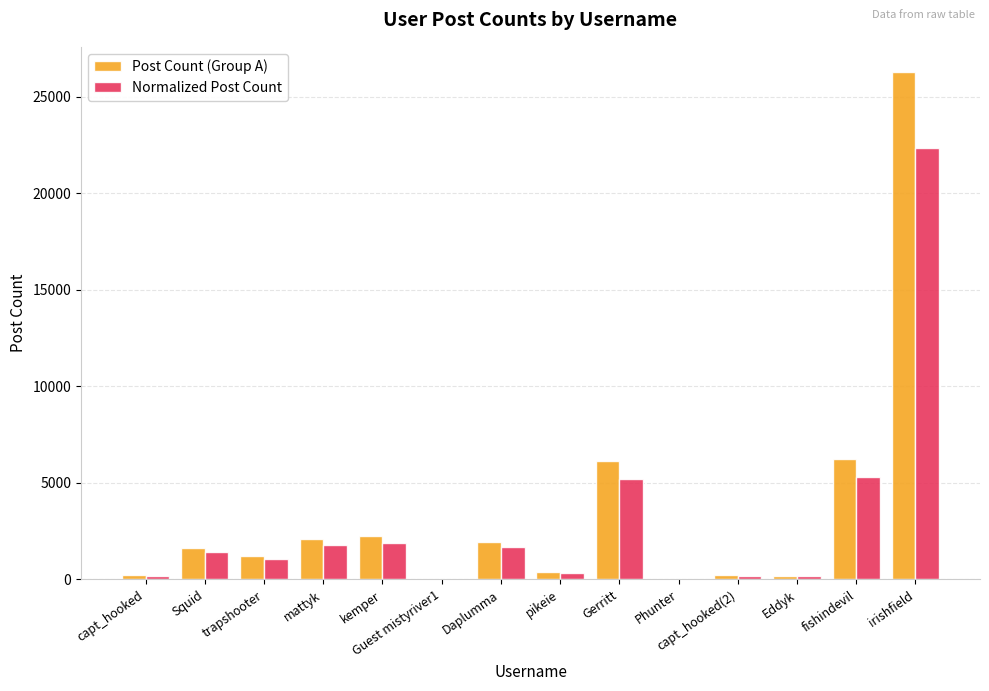

The Post Count (Group A) series shows 661.6 at Daplumma. True or false?

False